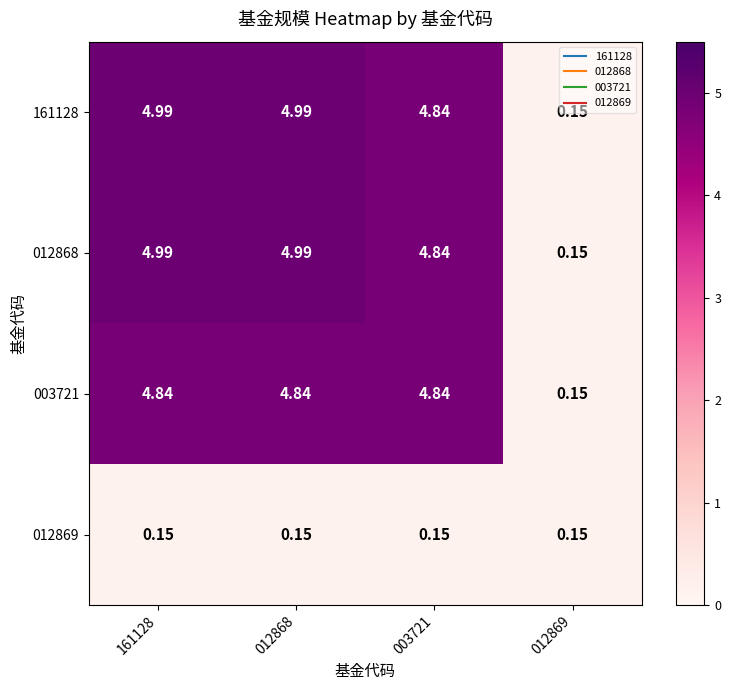

Is the value of 012869 at 003721 greater than the value of 012868 at 161128?

No